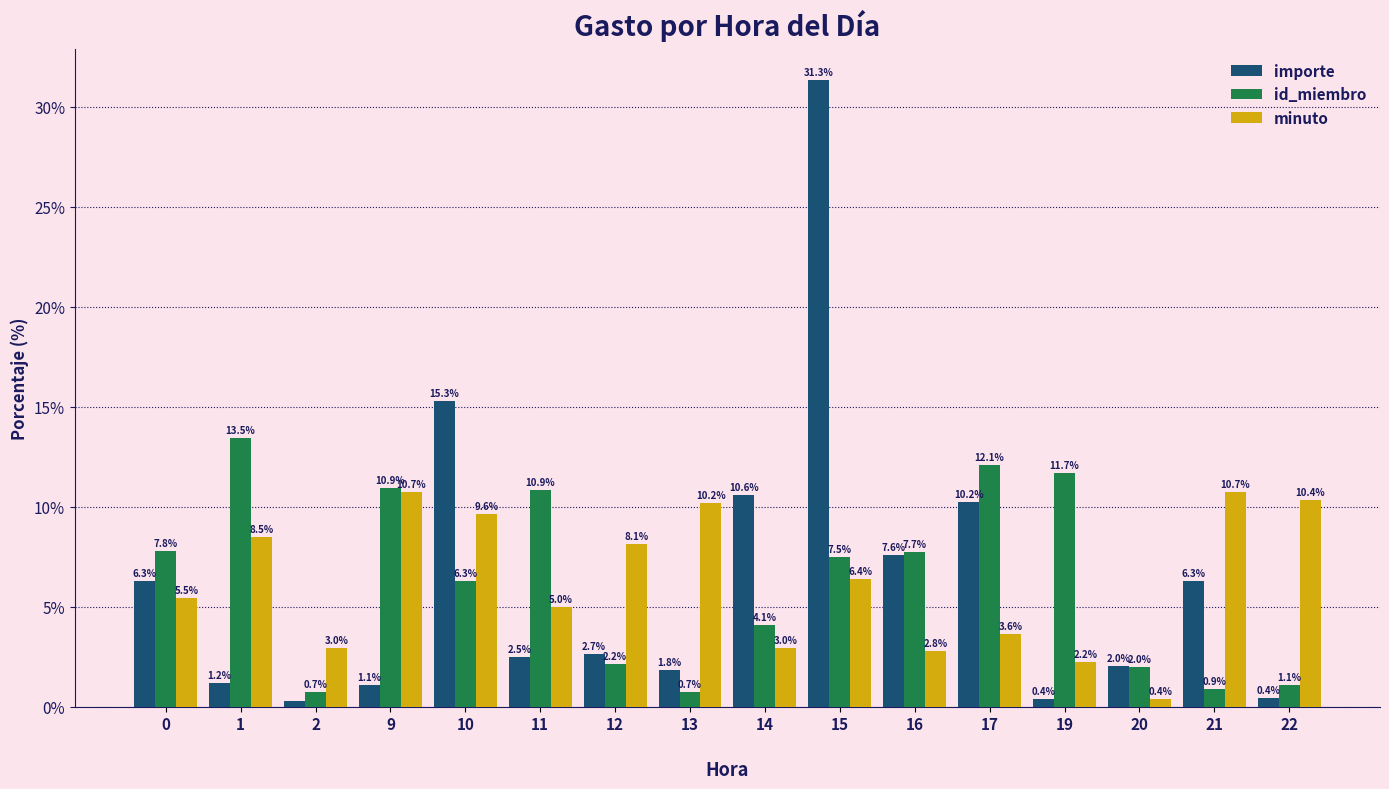

How many bars are there in total?

48